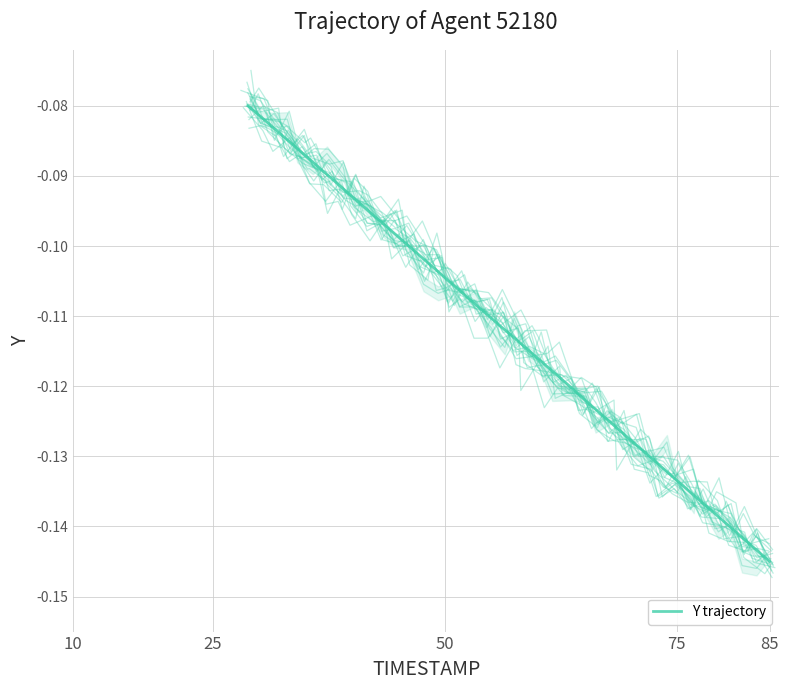

At which label is the value closest to 0?

10